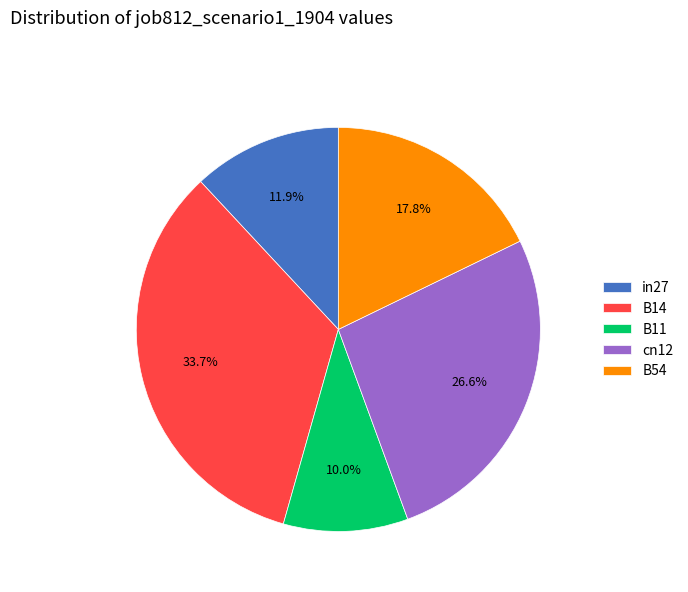

To the nearest percent, what is the average slice percentage?

20%